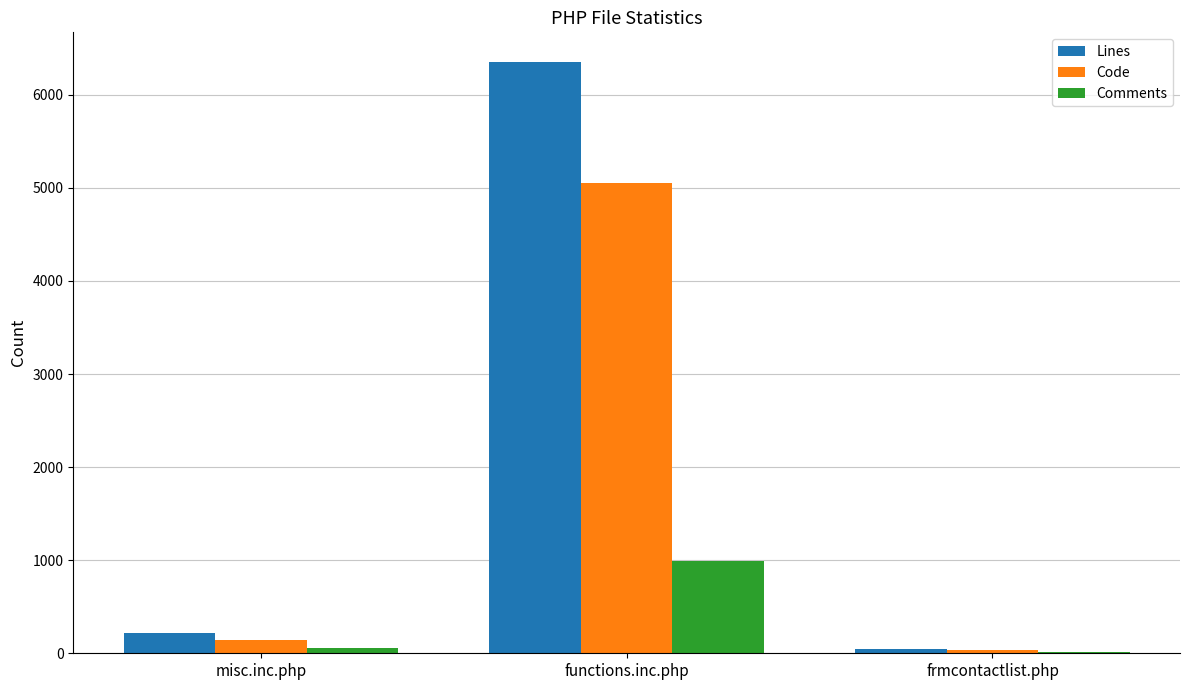

Which series has the largest total across all categories?

Lines